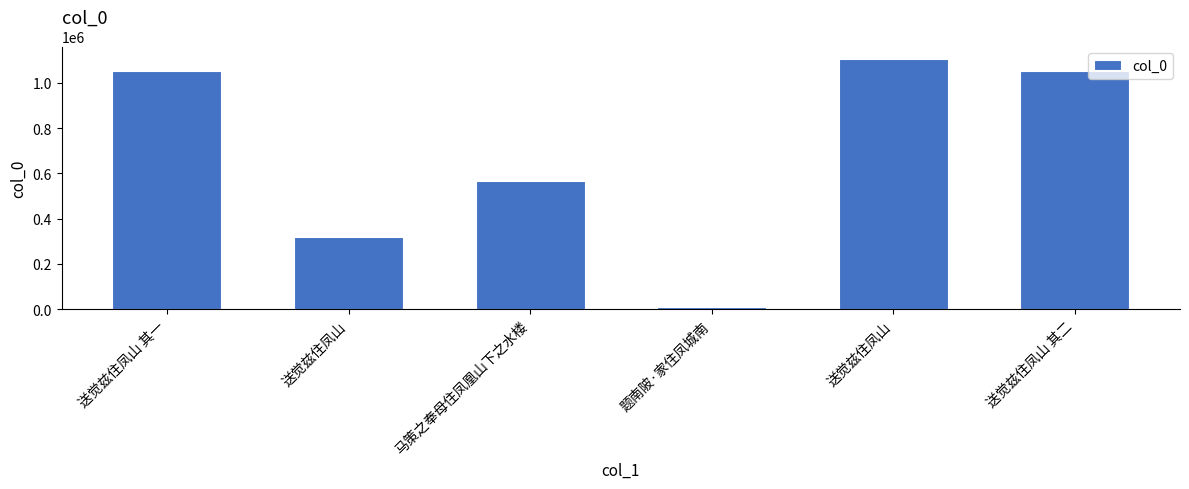

What value does the data have at 送觉兹住凤山, to the nearest 50?

1104900